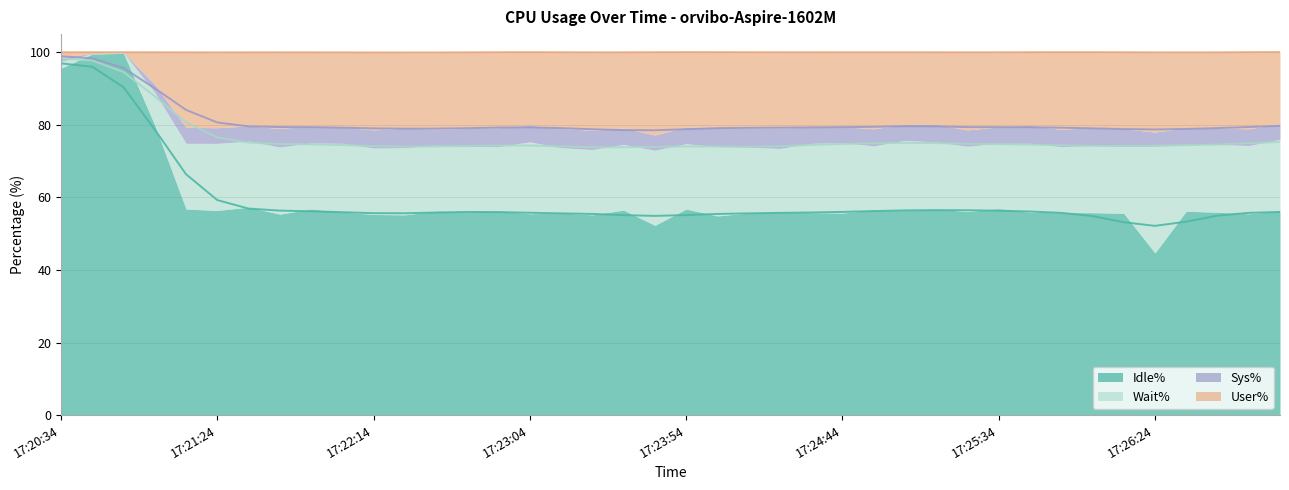

What is the value of the Sys% line point at the 10th from the left?

79.2